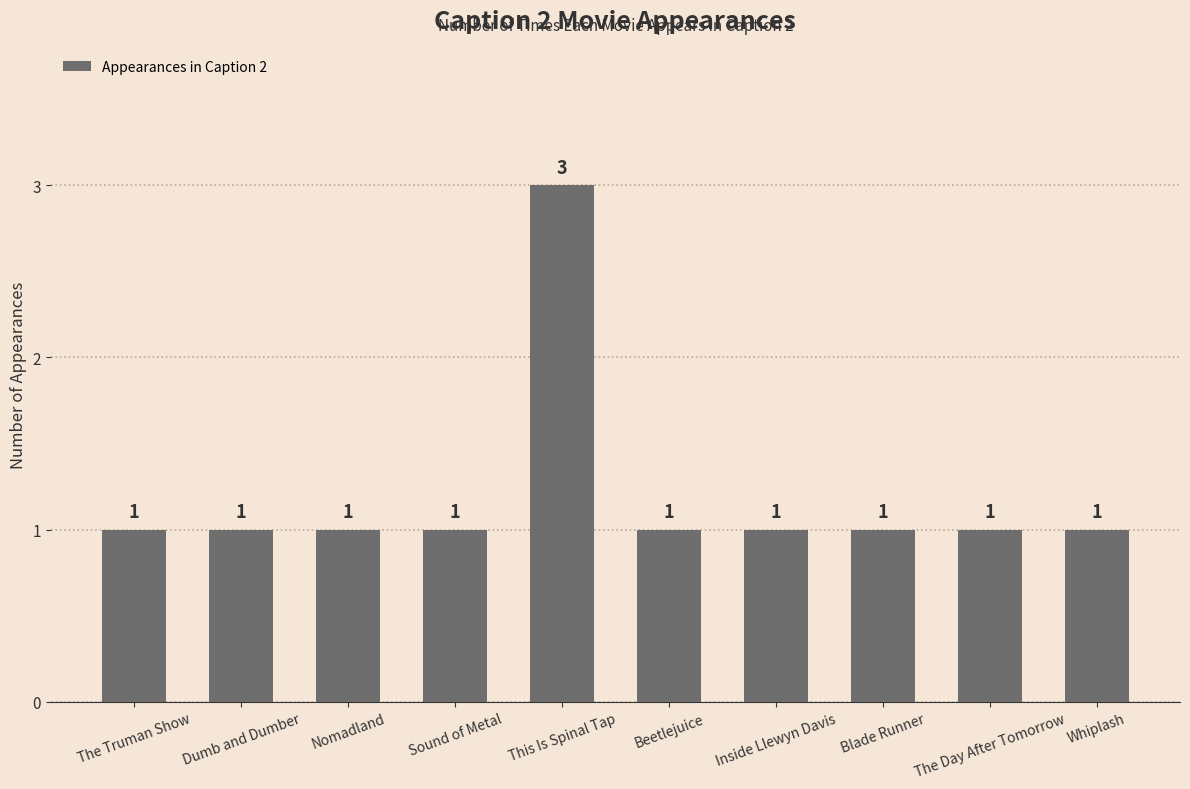

What is the label of the 3rd bar from the right?

Blade Runner